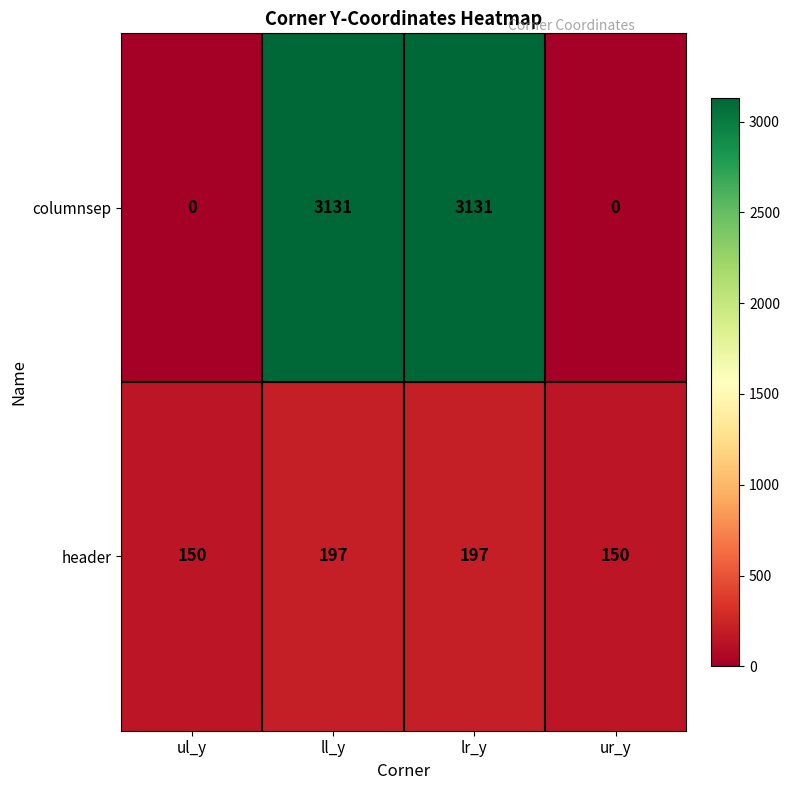

Reading left to right, transcribe all the data shown in this chart.

columnsep: ul_y=0	ll_y=3131	lr_y=3131	ur_y=0
header: ul_y=150	ll_y=197	lr_y=197	ur_y=150